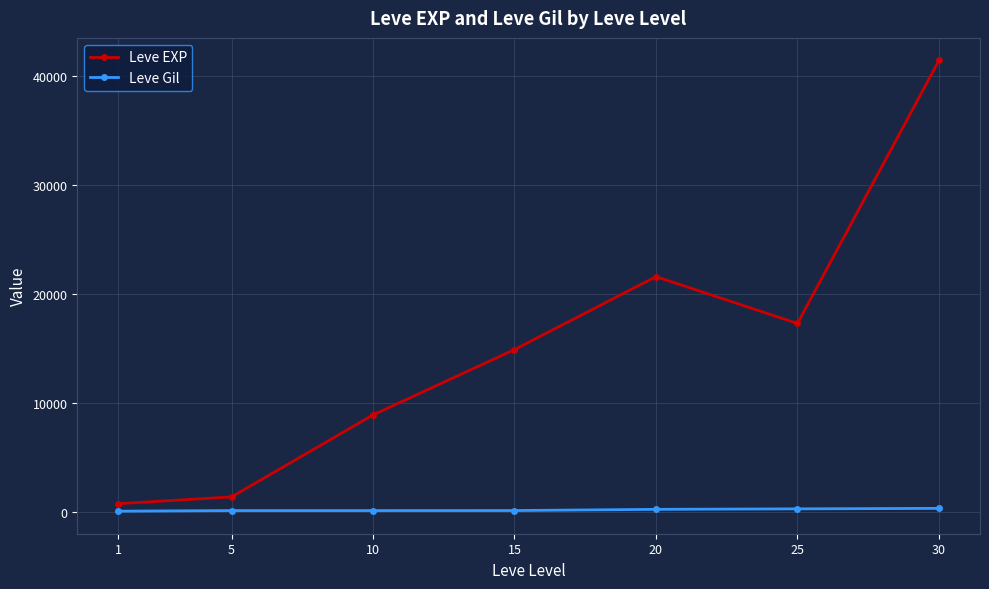

True or false: Leve Gil and Leve EXP cross at least once.

False